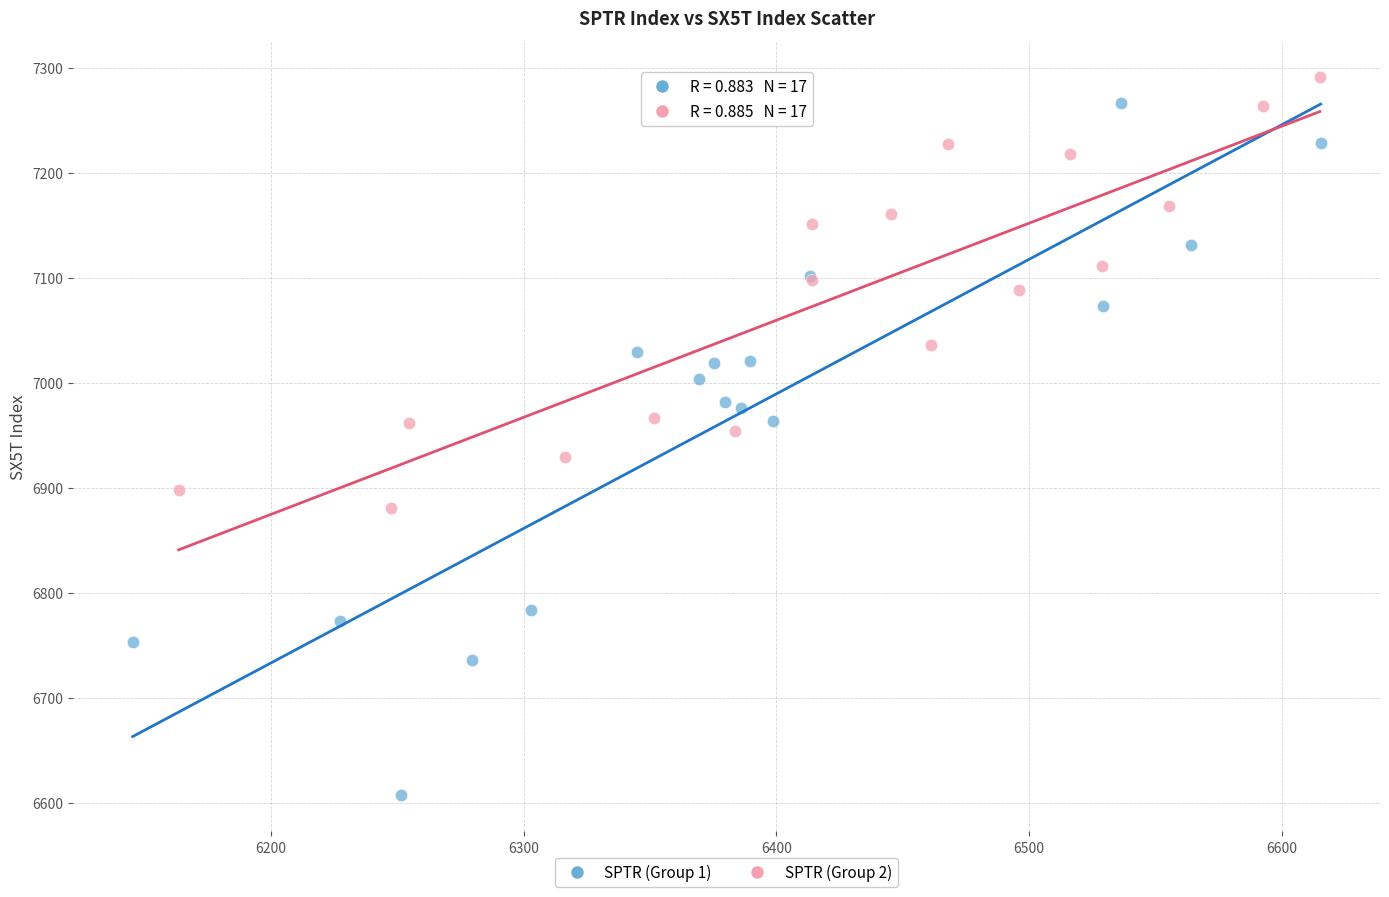

Which series contains the lowest Y value?

SPTR (Group 1)